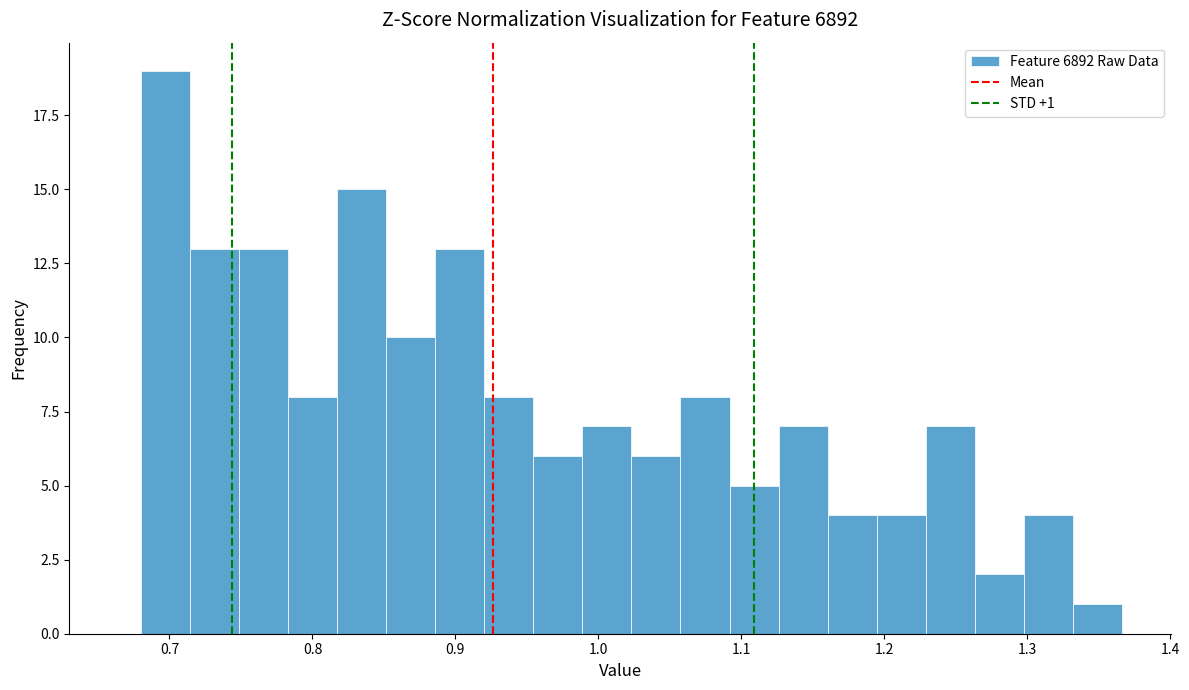

Read against the x-axis, roughly where is the centre of the tallest bar?

0.70